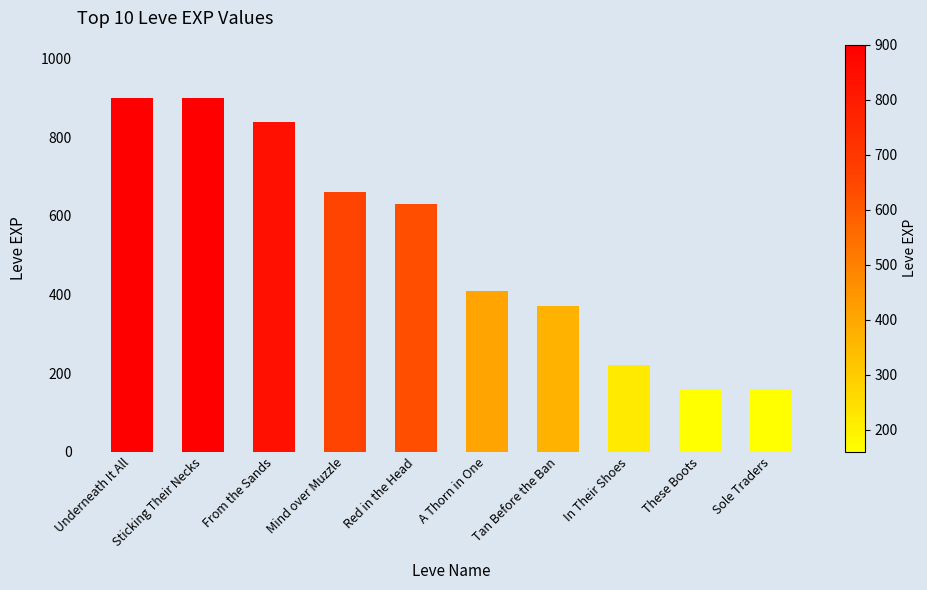

The value at Sole Traders is 65. True or false?

False